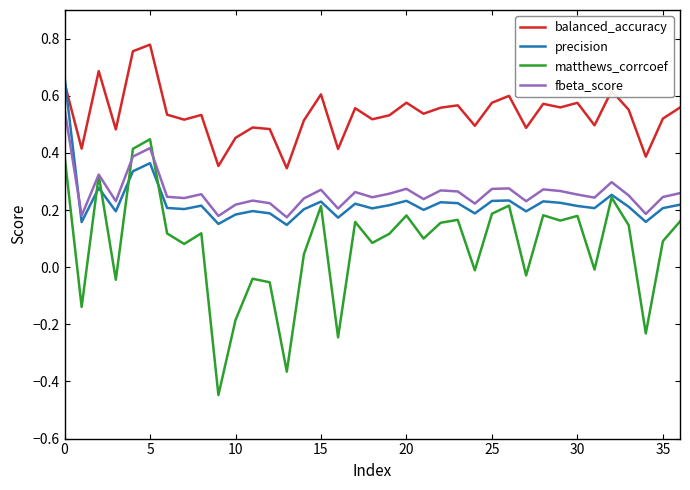

Which series has the largest range (max minus min)?

matthews_corrcoef